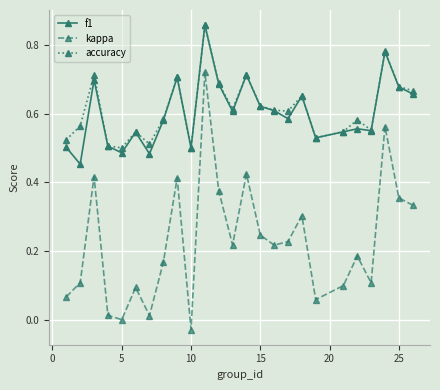

How many lines are shown in the chart?

3